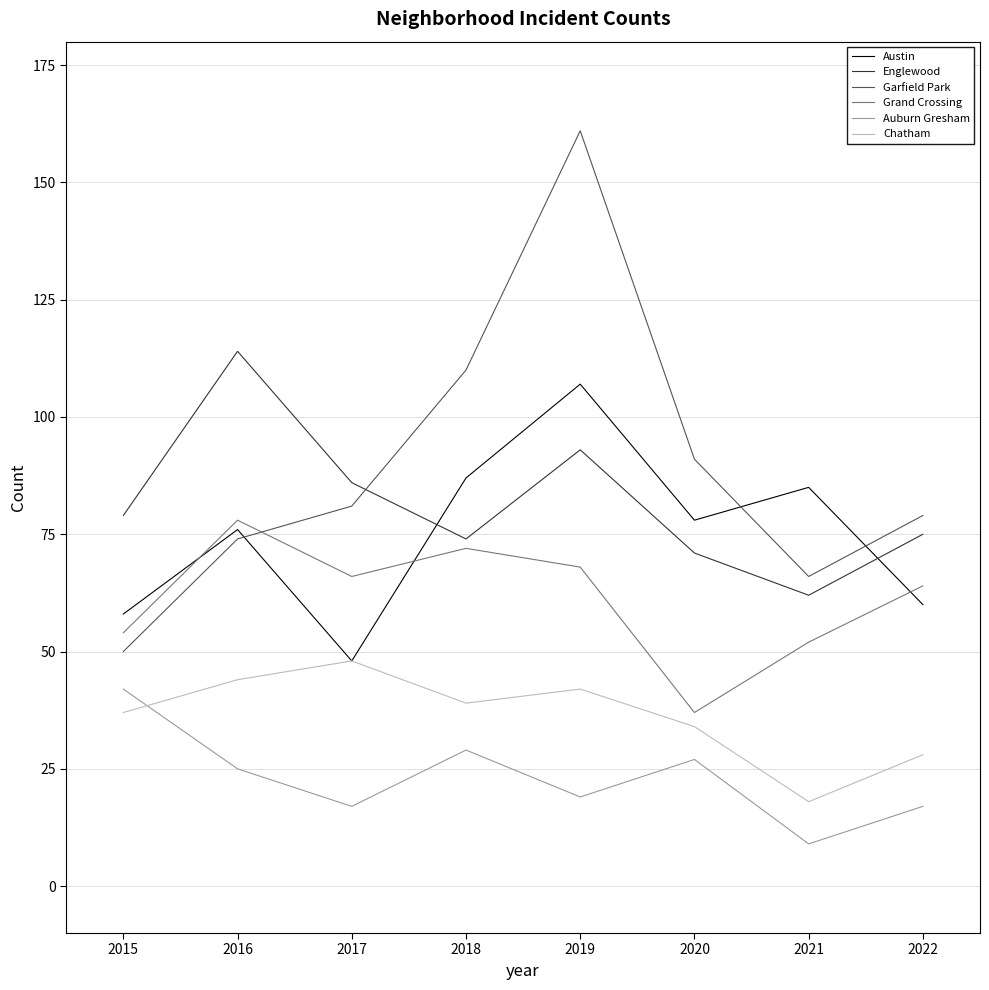

How many distinct data groups are displayed?

6